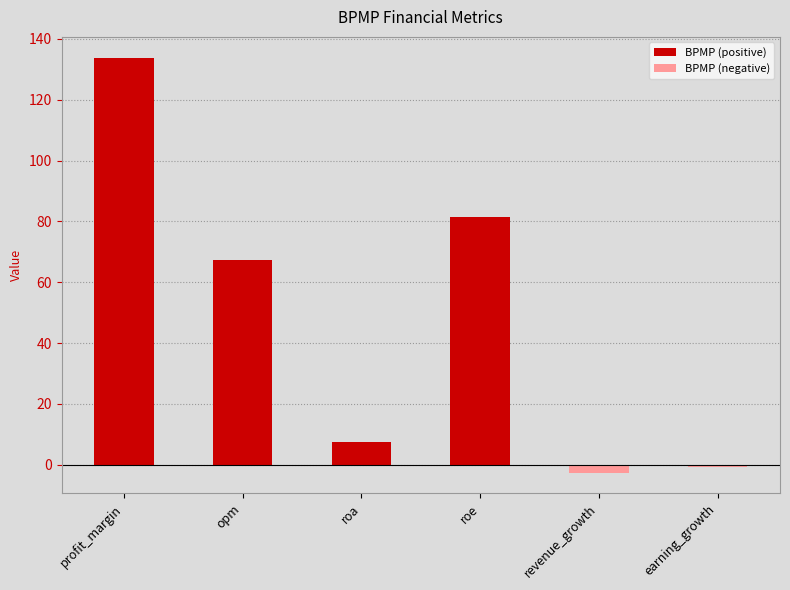

Which label corresponds to the smallest value in the chart?

revenue_growth